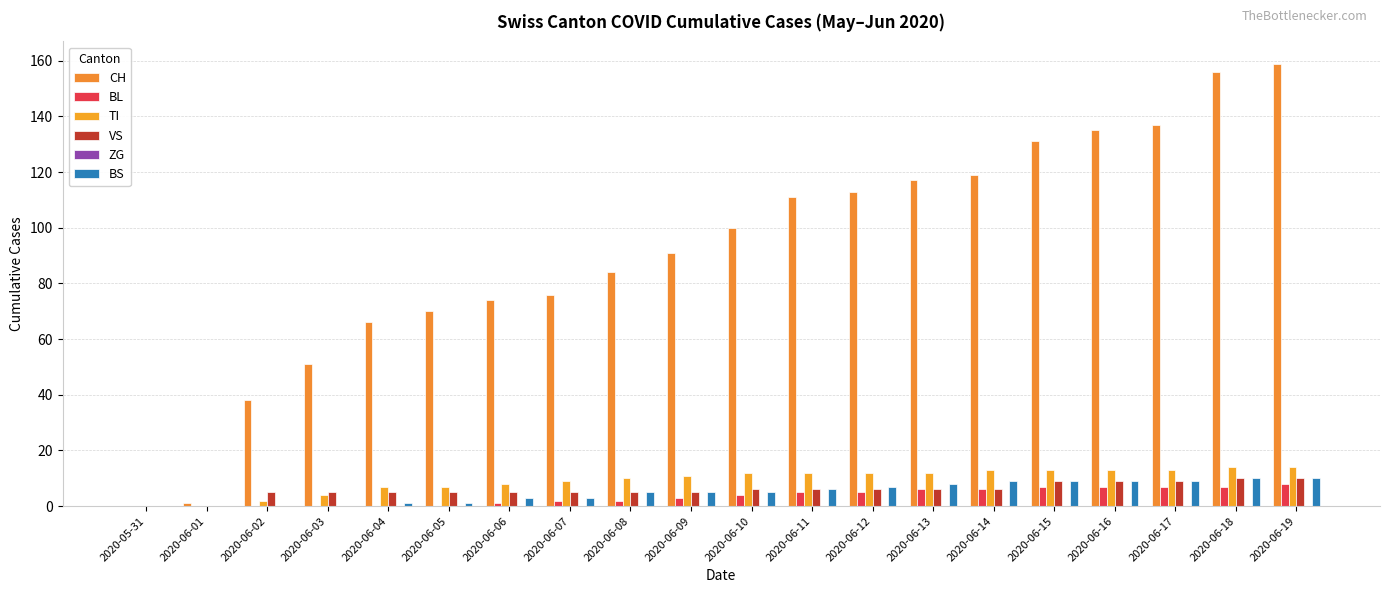

Does the chart contain stacked bars?

No